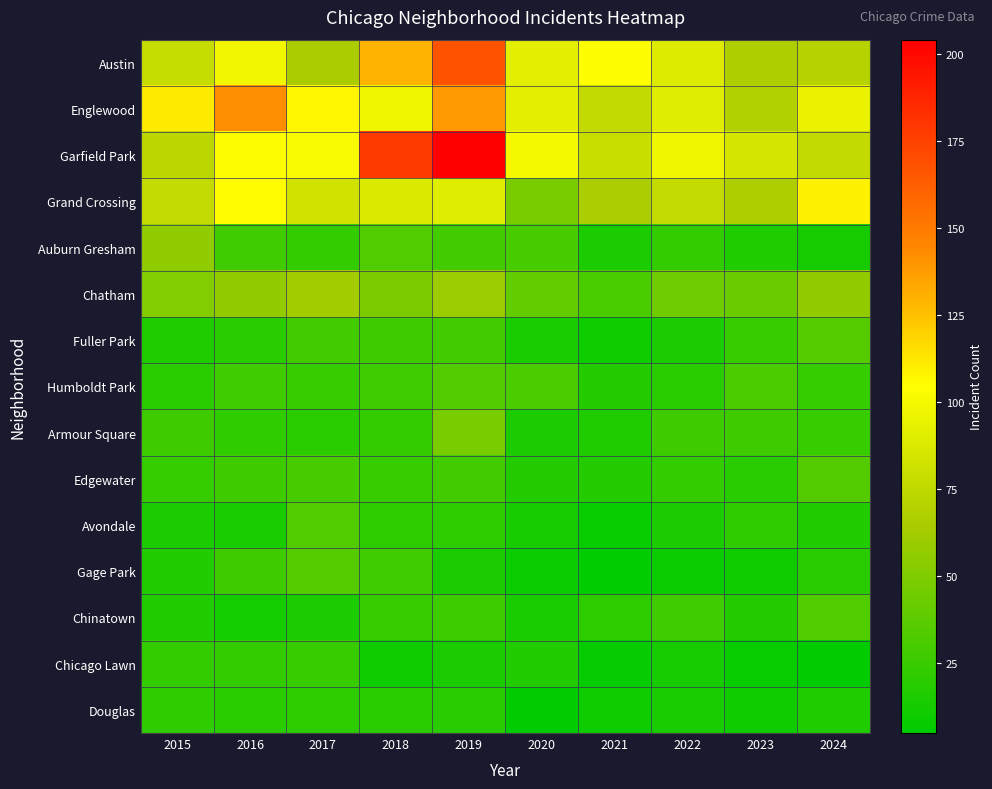

Which series has the largest range (max minus min)?

Garfield Park